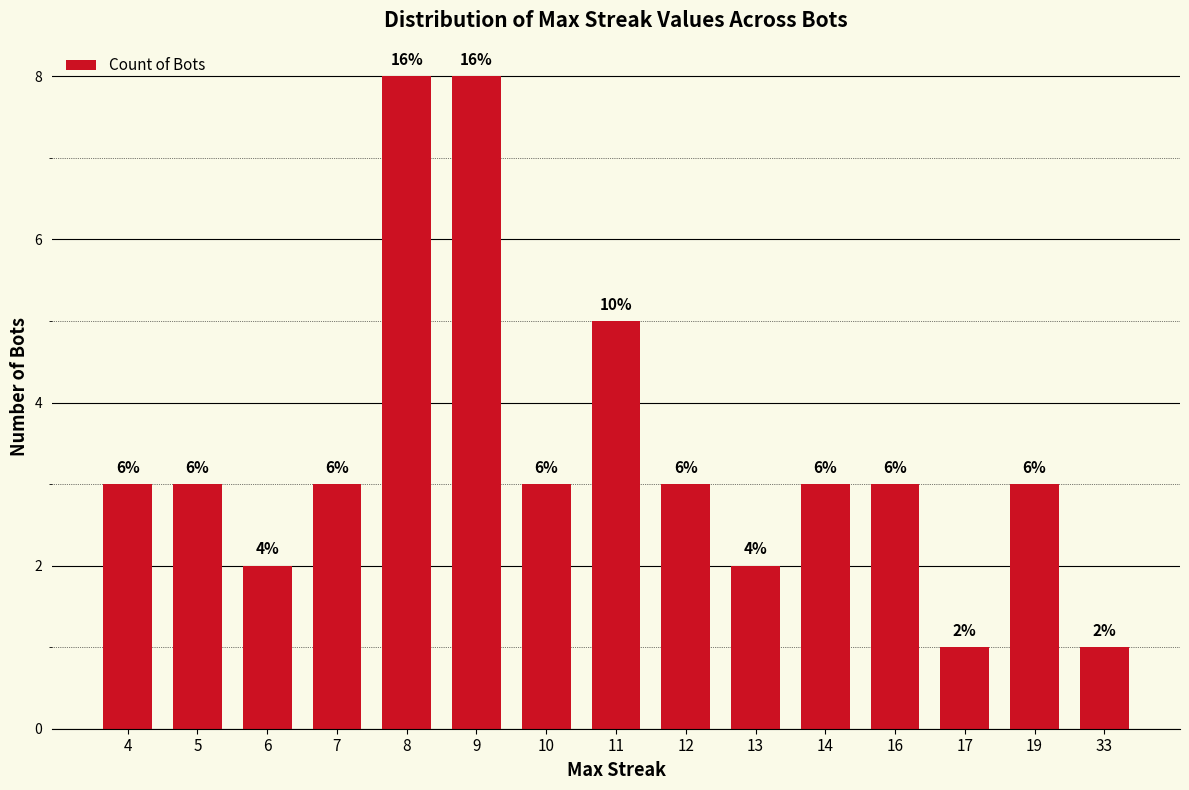

Are the bars horizontal?

No